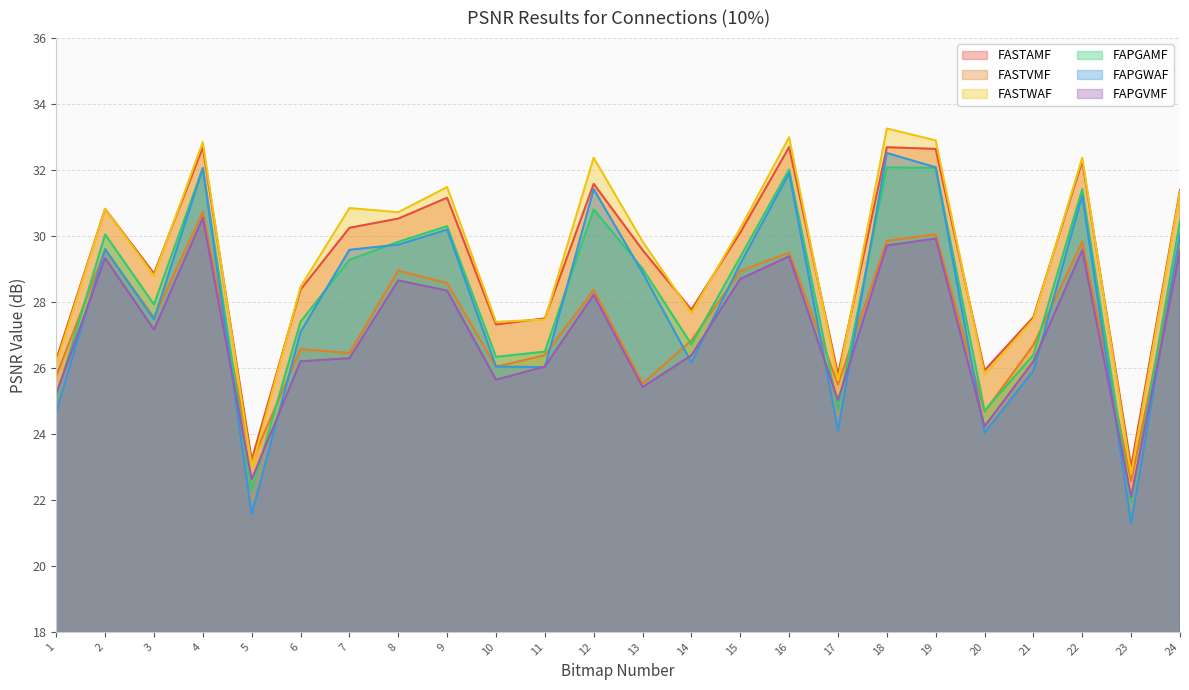

At how many categories does at least one series exceed 24?

22